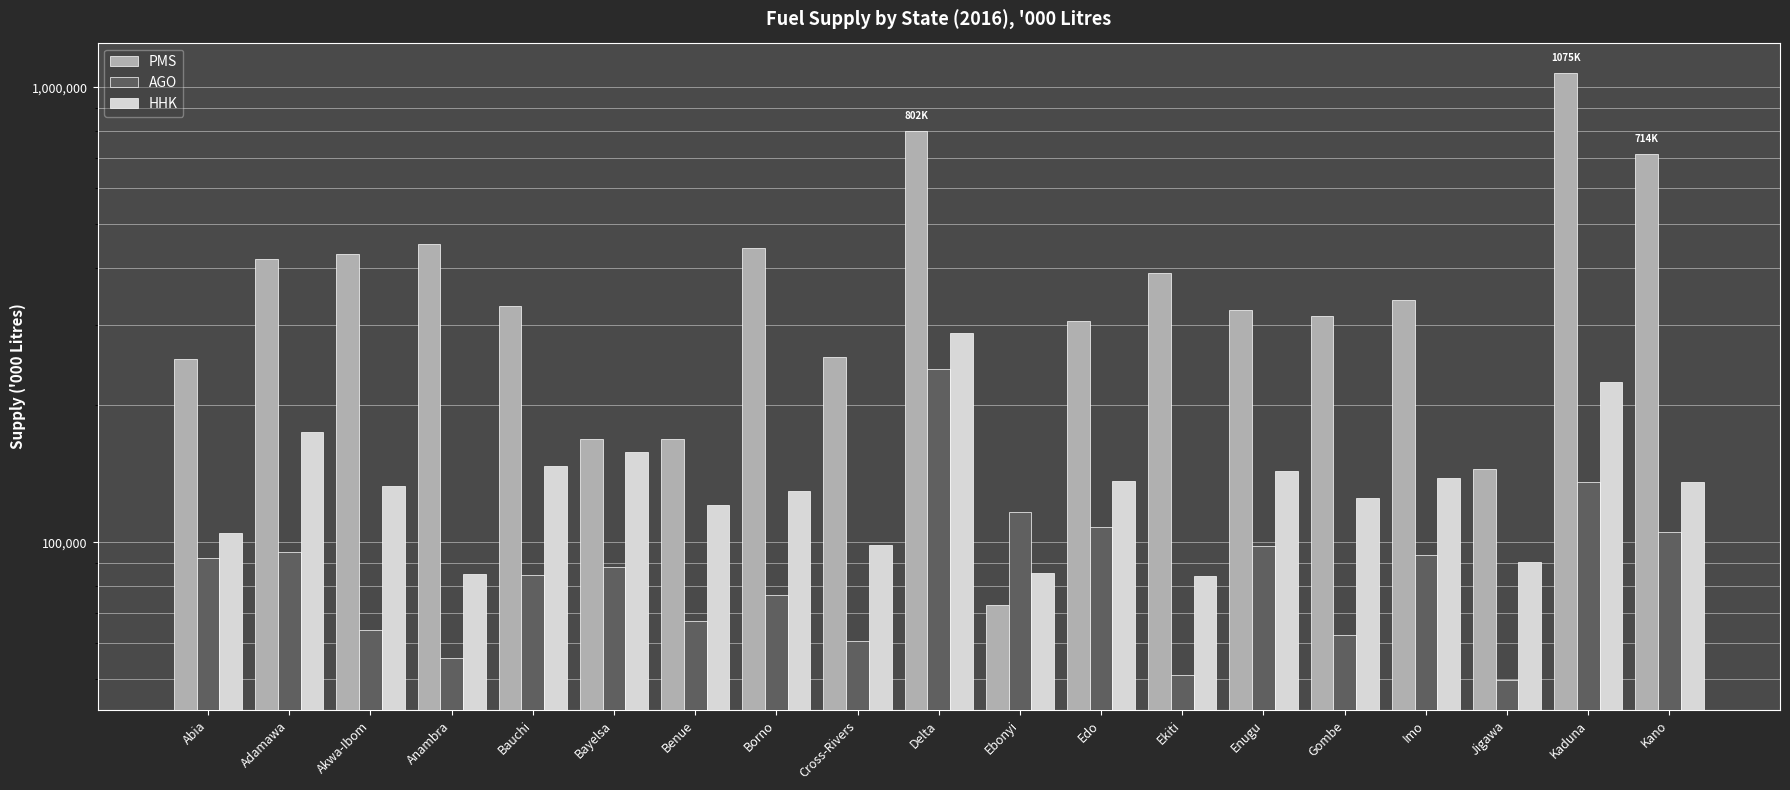

Reading left to right, transcribe all the data shown in this chart.

PMS: Abia=253271.6	Adamawa=420165.1	Akwa-Ibom=429221.8	Anambra=452230.9	Bauchi=330093.7	Bayelsa=168402.5	Benue=168316.3	Borno=444232.1	Cross-Rivers=255342.7	Delta=801617.5	Ebonyi=72965.9	Edo=306890.1	Ekiti=389967.0	Enugu=324614.1	Gombe=315128.6	Imo=340965.3	Jigawa=144658.0	Kaduna=1075224.3	Kano=714314.7
AGO: Abia=92341.0	Adamawa=95159.3	Akwa-Ibom=64291.9	Anambra=55707.1	Bauchi=84631.9	Bayelsa=88071.5	Benue=67207.4	Borno=76525.2	Cross-Rivers=60860.2	Delta=240839.4	Ebonyi=116616.4	Edo=108251.8	Ekiti=51231.2	Enugu=98431.4	Gombe=62472.1	Imo=93901.0	Jigawa=49885.0	Kaduna=135989.0	Kano=105536.4
HHK: Abia=104717.2	Adamawa=174584.3	Akwa-Ibom=133224.2	Anambra=85352.3	Bauchi=146890.7	Bayelsa=157970.4	Benue=120684.0	Borno=129455.5	Cross-Rivers=98541.3	Delta=288487.1	Ebonyi=85639.2	Edo=136692.3	Ekiti=84385.0	Enugu=143354.4	Gombe=125078.3	Imo=138360.0	Jigawa=90710.8	Kaduna=225224.0	Kano=135594.1